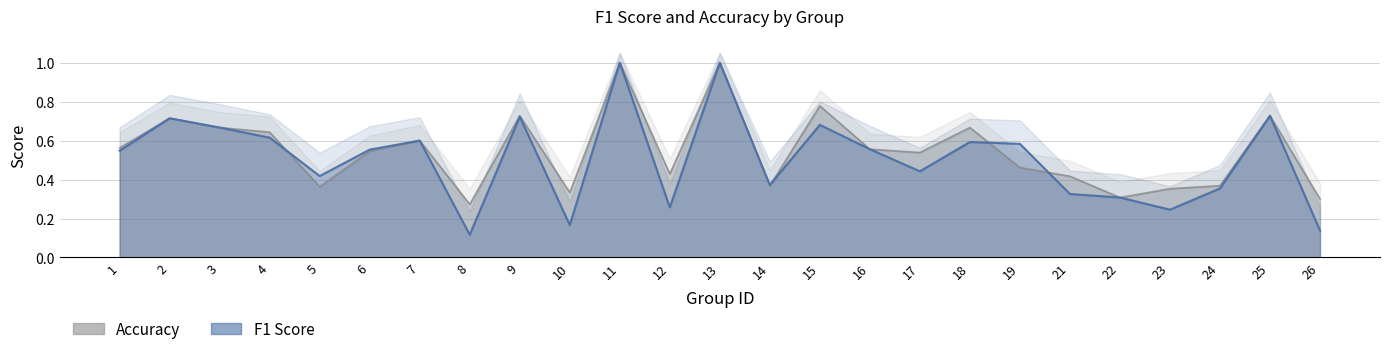

Count the number of categories in the chart.

25